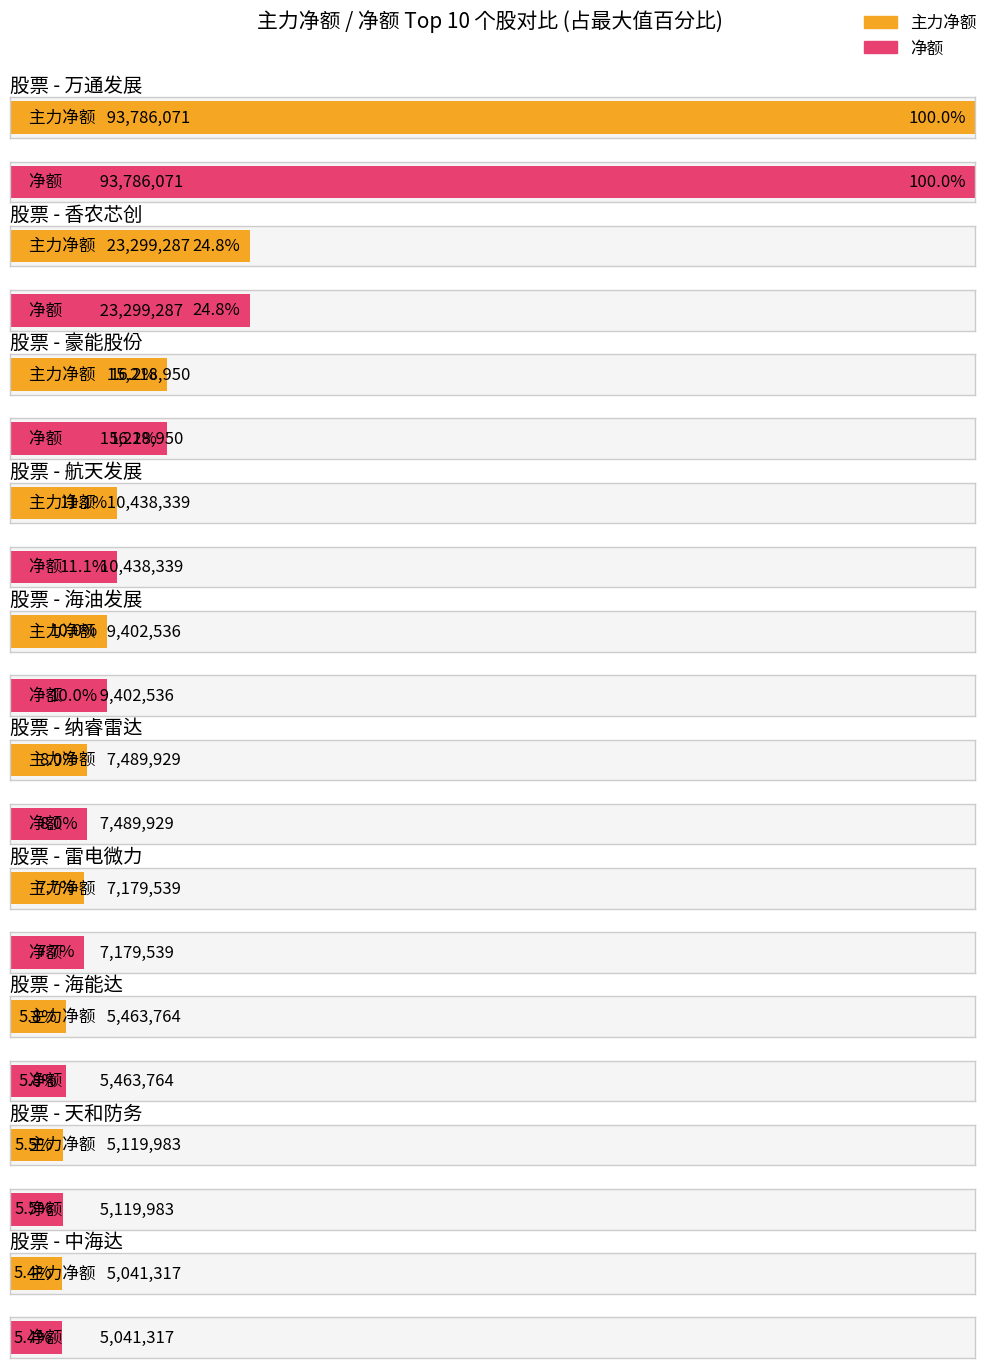

Reading left to right, list all the values displayed in this chart.

主力净额: 万通发展=93786071	香农芯创=23299287	豪能股份=15218950	航天发展=10438339	海油发展=9402536	纳睿雷达=7489929	雷电微力=7179539	海能达=5463764	天和防务=5119983	中海达=5041317
净额: 万通发展=93786071	香农芯创=23299287	豪能股份=15218950	航天发展=10438339	海油发展=9402536	纳睿雷达=7489929	雷电微力=7179539	海能达=5463764	天和防务=5119983	中海达=5041317